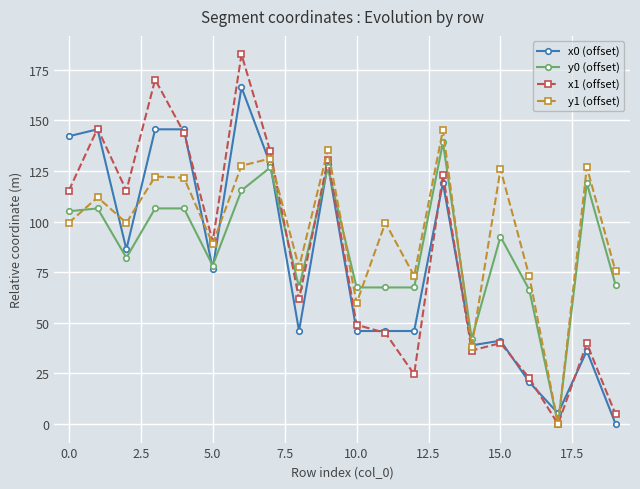

Rank the series by their maximum value, from lowest to highest.

y0 (offset), y1 (offset), x0 (offset), x1 (offset)